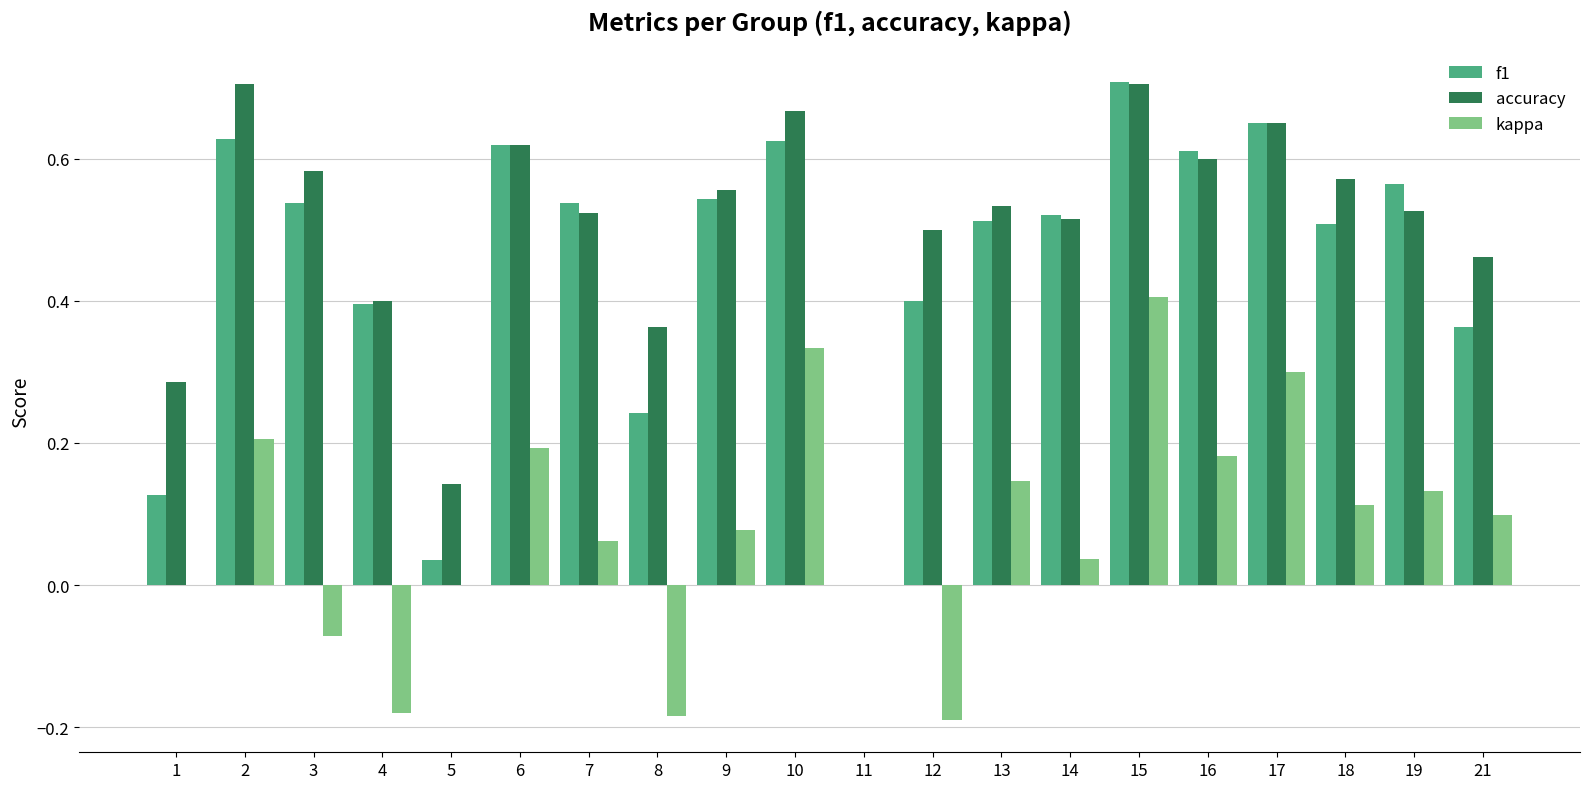

Which category has the highest value in the kappa series?

15